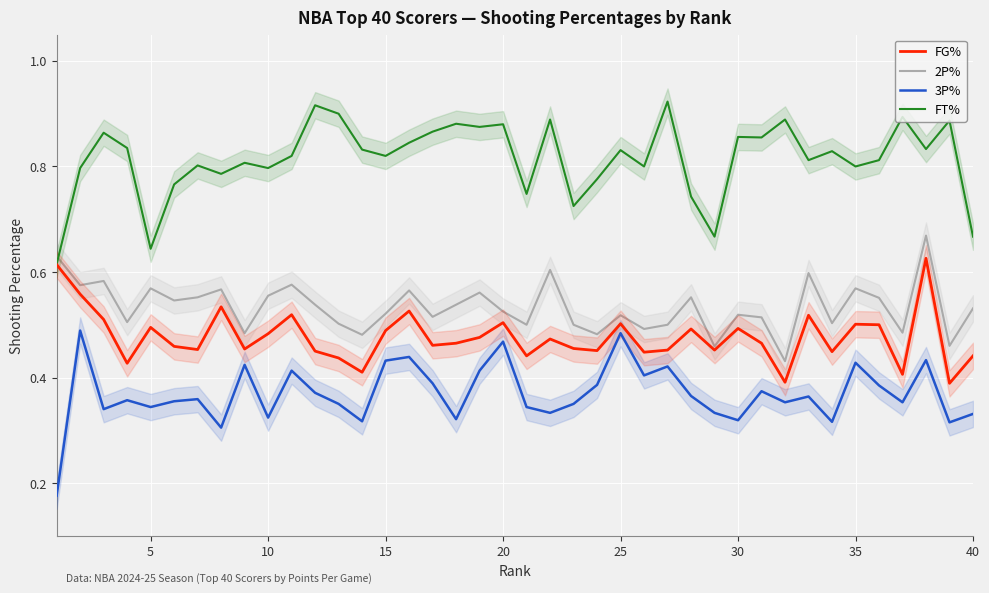

How many categories are shown in the chart?

40